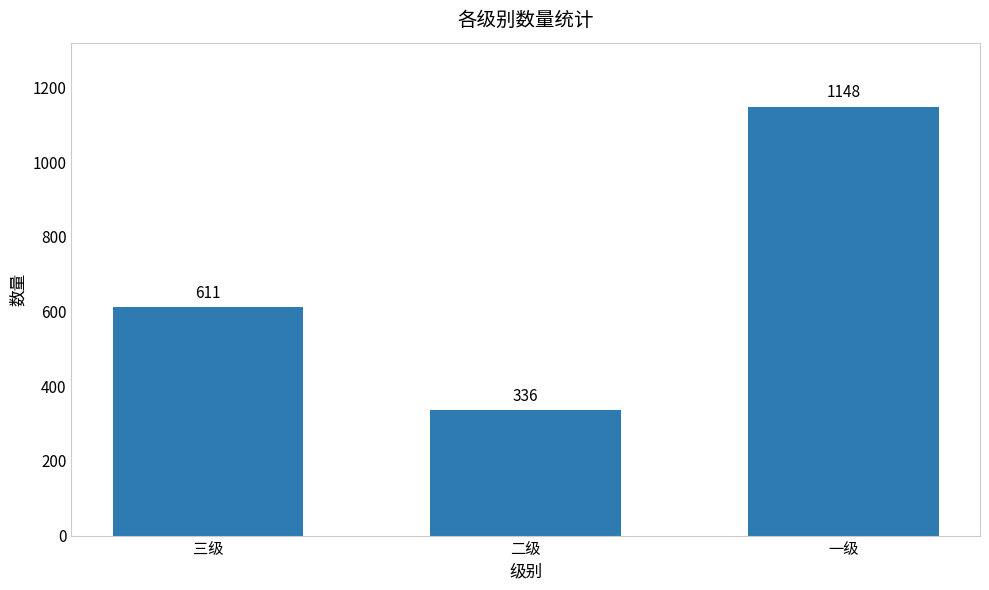

How many series are shown in this chart?

1